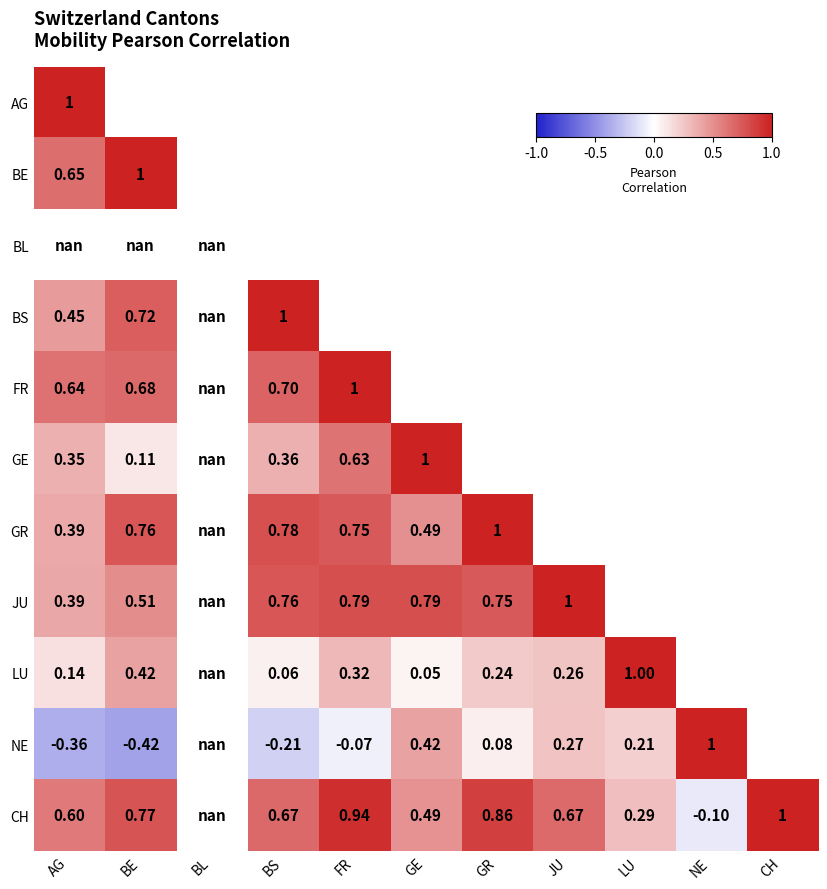

At which category does the chart reach its peak across all series?

AG